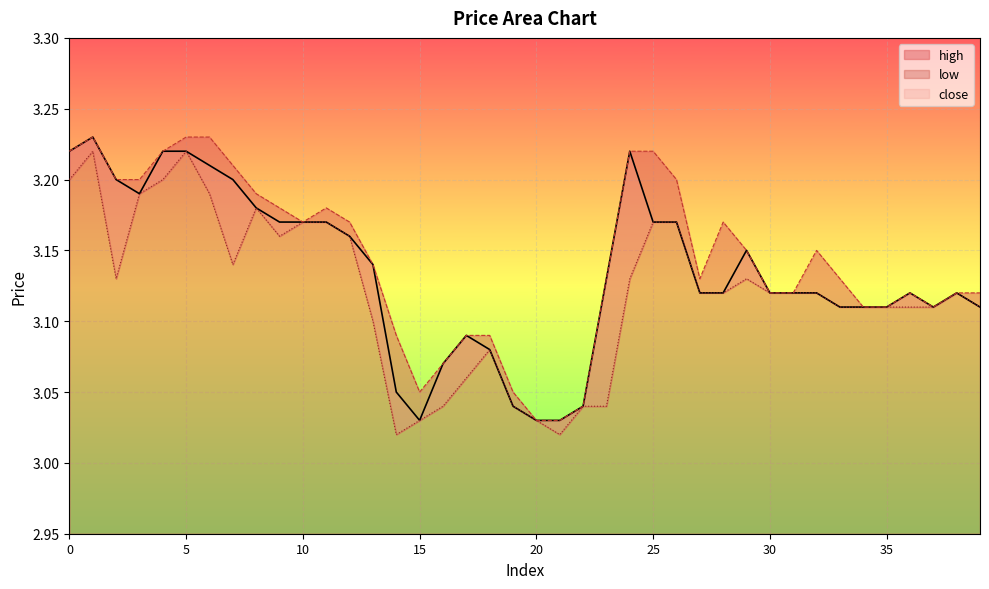

Reading left to right, what are all the values shown in this chart?

close: 3.2	3.2	3.2	3.2	3.2	3.2	3.2	3.2	3.2	3.2	3.2	3.2	3.2	3.1	3.0	3.0	3.1	3.1	3.1	3.0	3.0	3.0	3.0	3.1	3.2	3.2	3.2	3.1	3.1	3.1	3.1	3.1	3.1	3.1	3.1	3.1	3.1	3.1	3.1	3.1
high: 3.2	3.2	3.2	3.2	3.2	3.2	3.2	3.2	3.2	3.2	3.2	3.2	3.2	3.1	3.1	3.0	3.1	3.1	3.1	3.0	3.0	3.0	3.0	3.1	3.2	3.2	3.2	3.1	3.2	3.1	3.1	3.1	3.1	3.1	3.1	3.1	3.1	3.1	3.1	3.1
low: 3.2	3.2	3.1	3.2	3.2	3.2	3.2	3.1	3.2	3.2	3.2	3.2	3.2	3.1	3.0	3.0	3.0	3.1	3.1	3.0	3.0	3.0	3.0	3.0	3.1	3.2	3.2	3.1	3.1	3.1	3.1	3.1	3.1	3.1	3.1	3.1	3.1	3.1	3.1	3.1